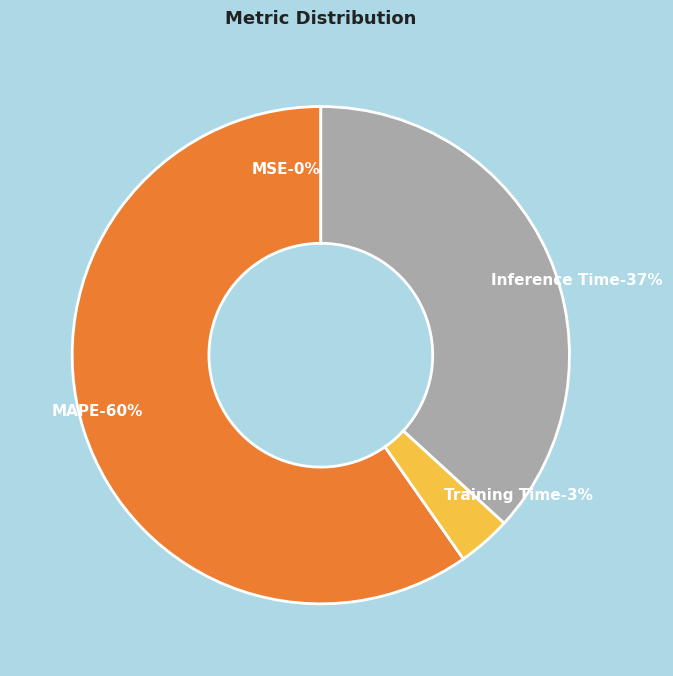

Combined, do MAPE and Inference Time account for over 50%?

Yes